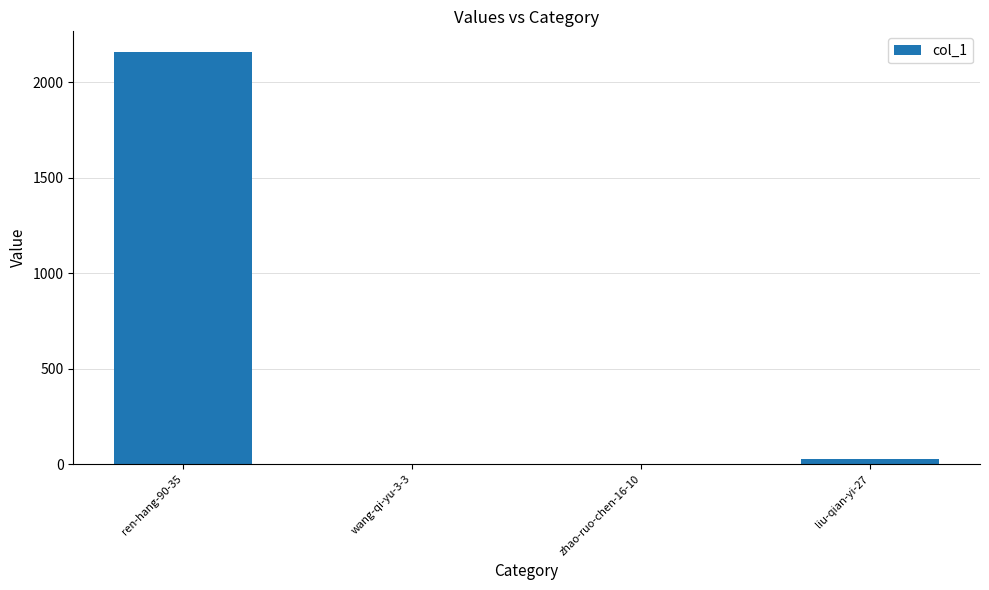

At which label does the data first exceed 28?

ren-hang-90-35